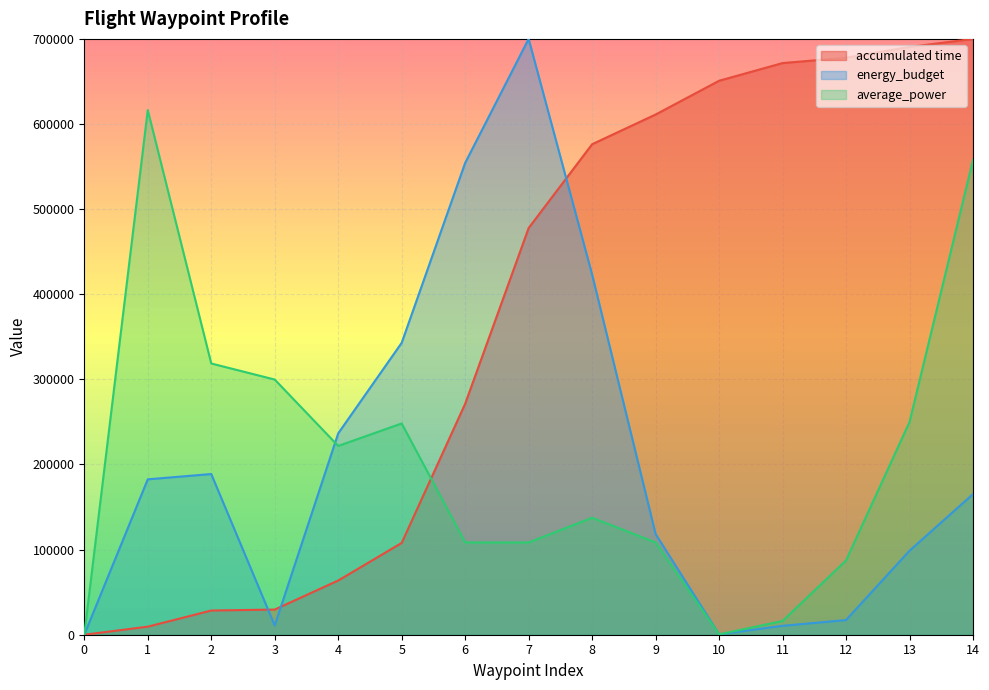

After their last crossing, which series has the higher values: accumulated time or average_power?

accumulated time